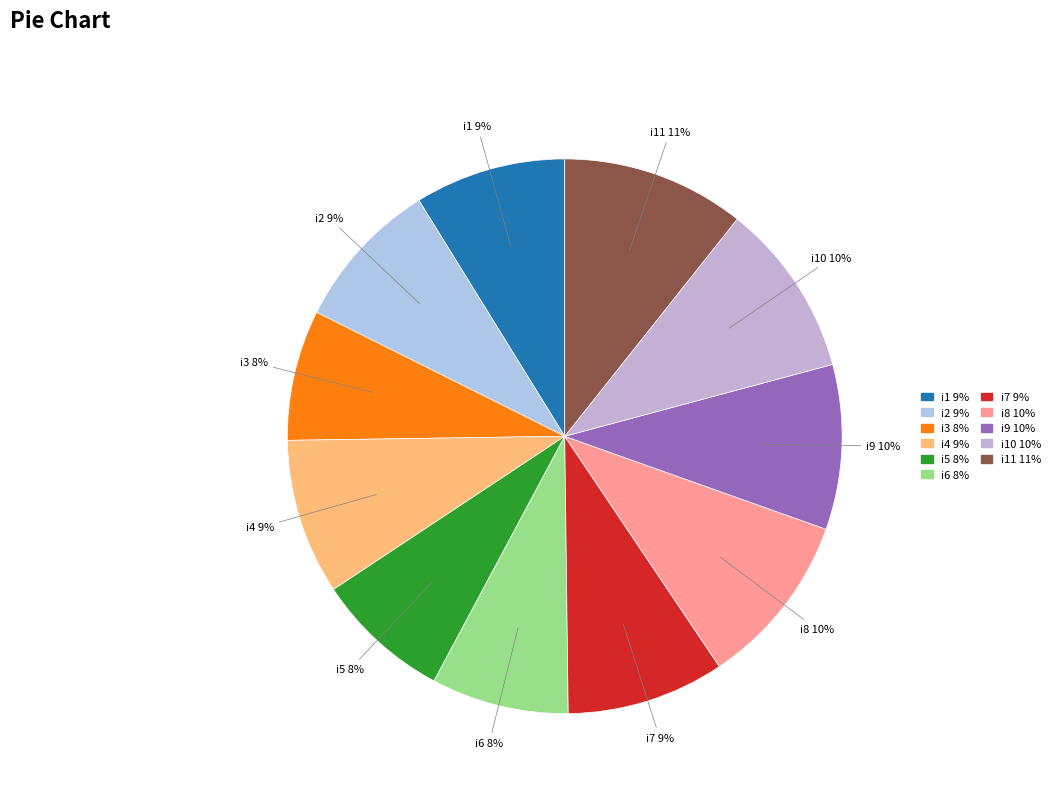

To the nearest percent, what portion does i4 represent?

9%